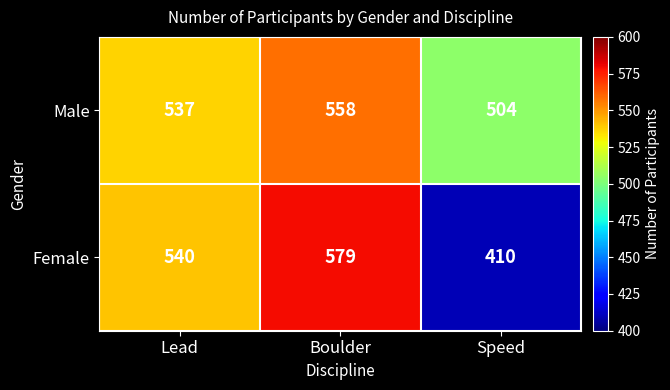

At which category does the chart reach its peak across all series?

Boulder